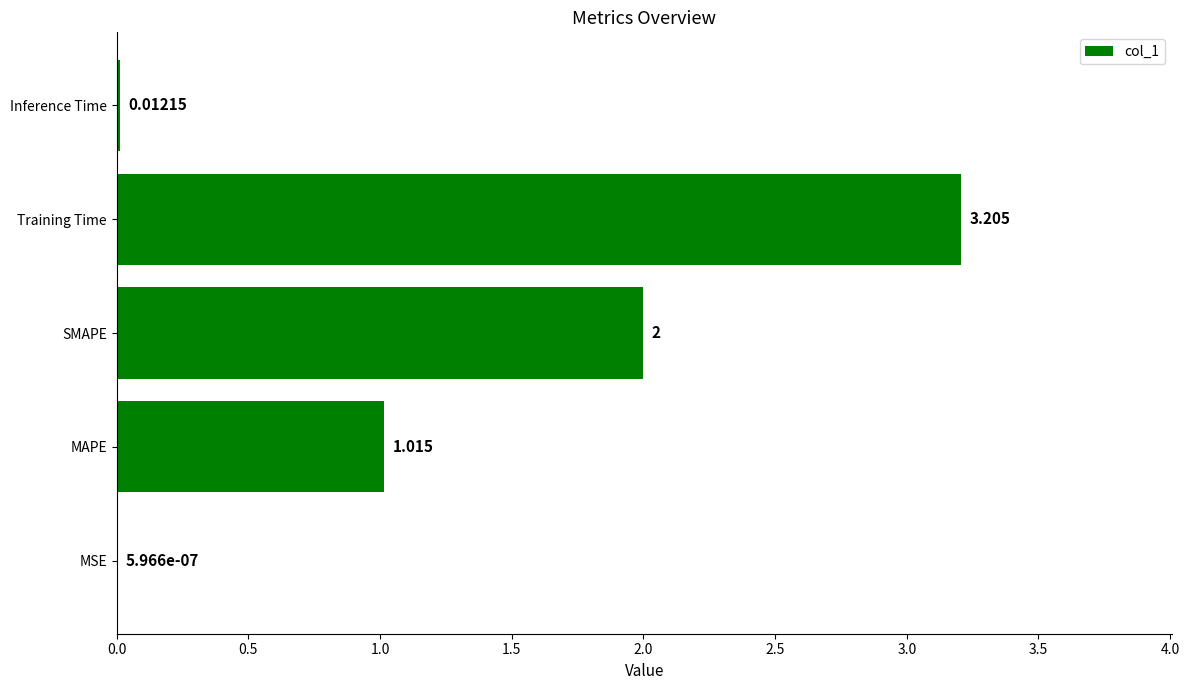

Between Inference Time and MAPE, which is larger?

MAPE